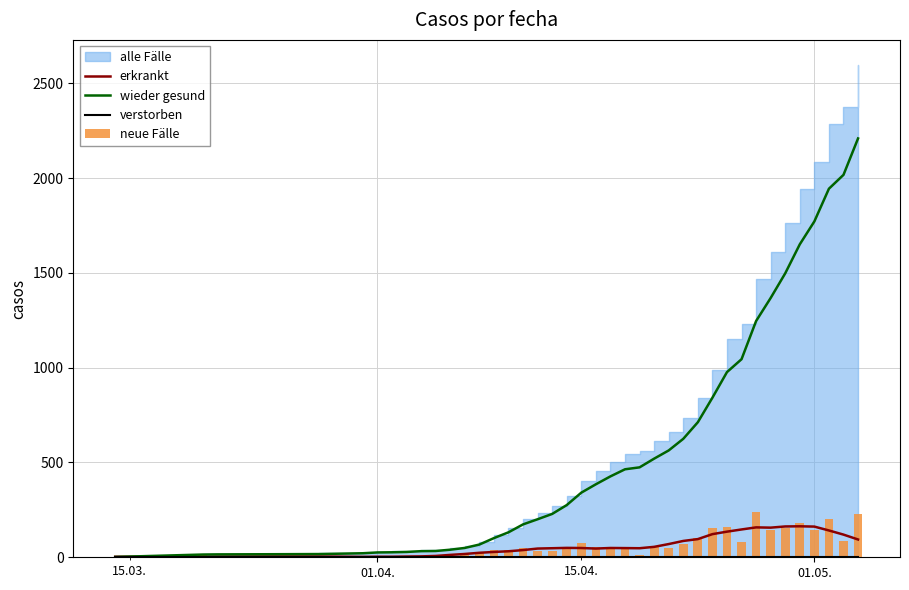

What is the highest value of the erkrankt series?

163.4